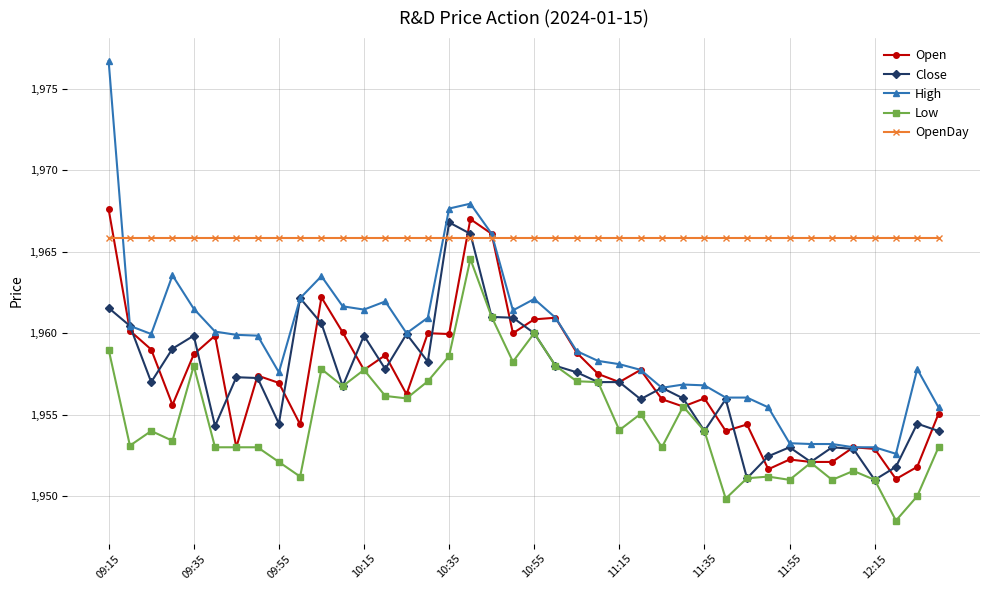

Which series has the largest total across all categories?

OpenDay